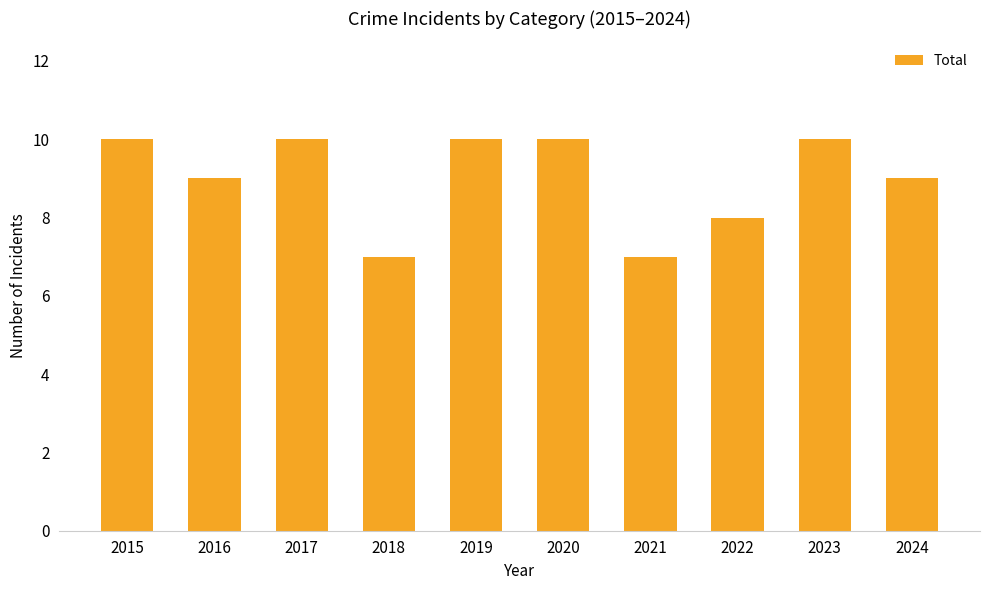

True or false: the data shows 9 at 2024.

True